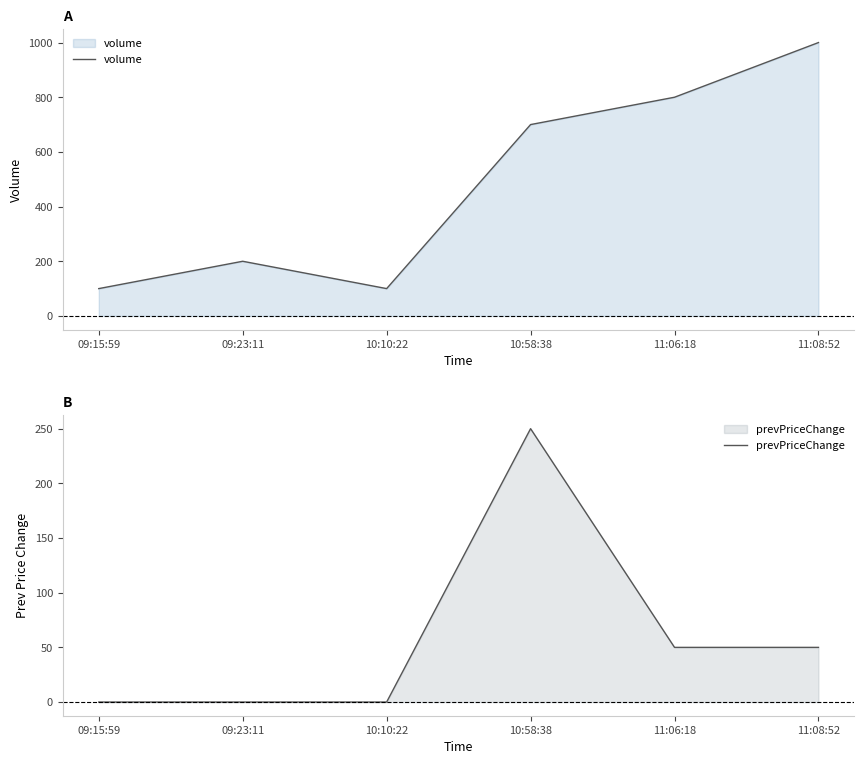

What is the maximum value shown in the chart?

1000